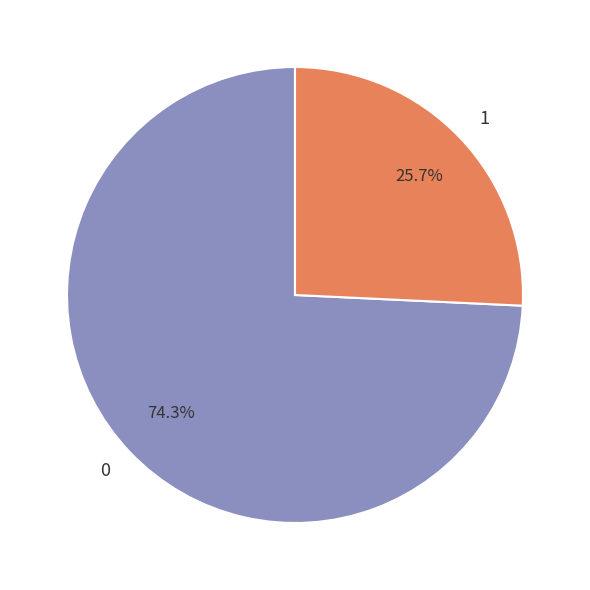

True or false: 1 accounts for 26% of the total.

True